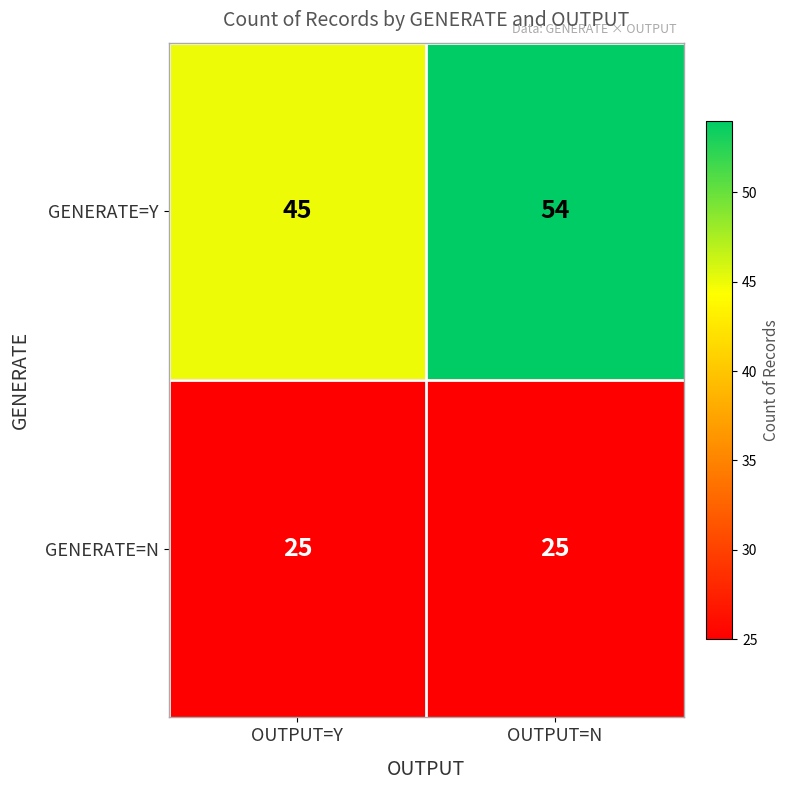

What is the sum of all GENERATE=N values?

50